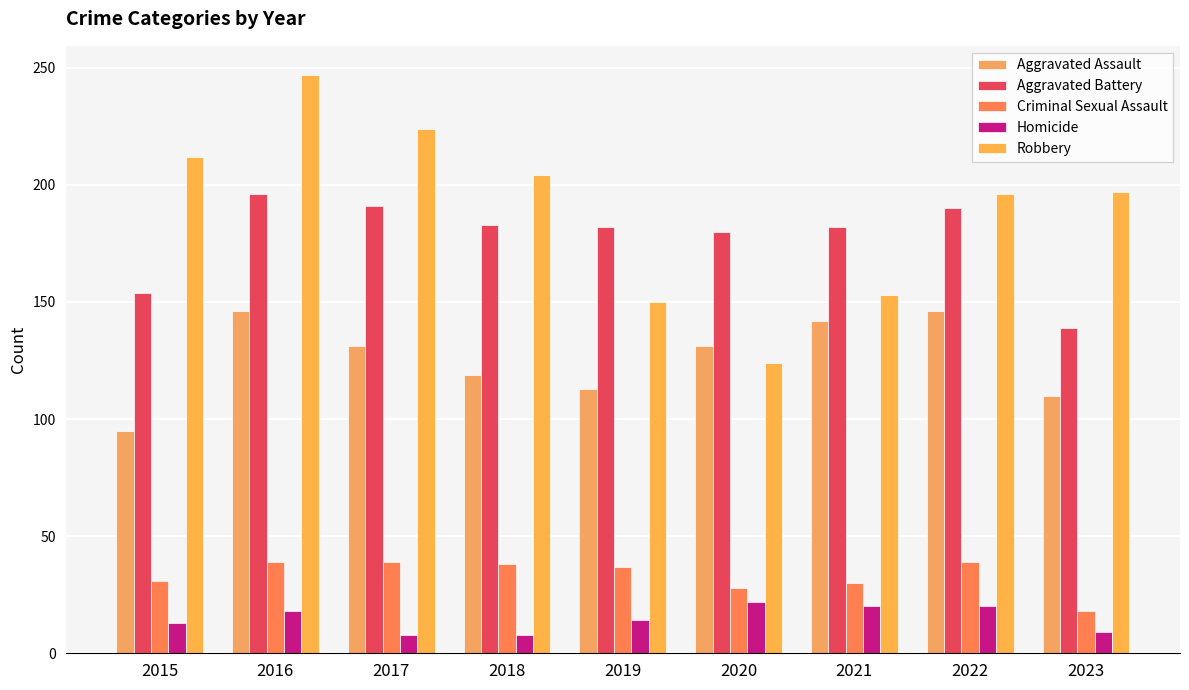

How many distinct data groups are displayed?

5